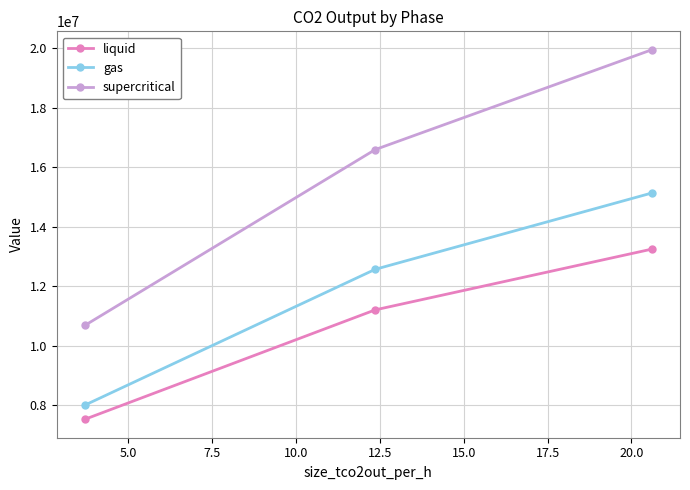

What is the value of the gas point at the 2nd from the left?

12566567.8